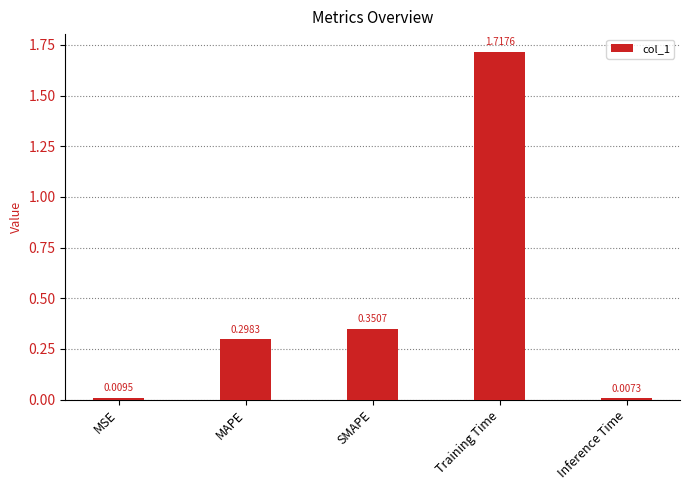

What is the label of the 1st bar from the right?

Inference Time